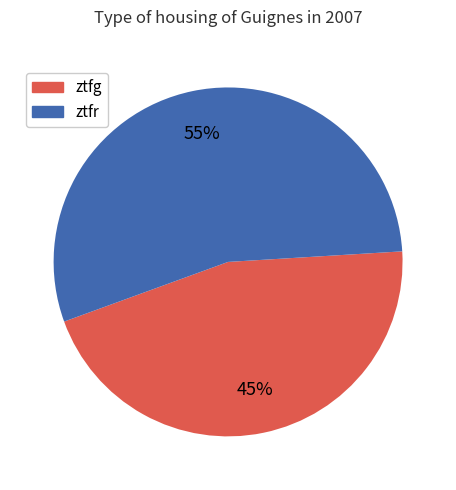

To the nearest percent, what portion does ztfg represent?

45%